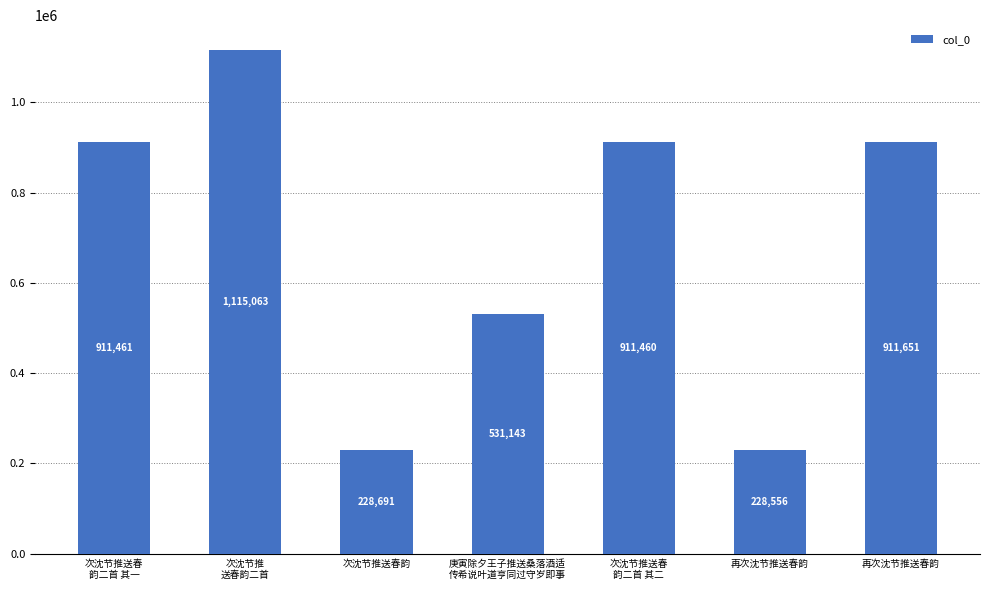

Which has a higher value, 次沈节推送春韵 or 次沈节推送春
韵二首 其二?

次沈节推送春
韵二首 其二